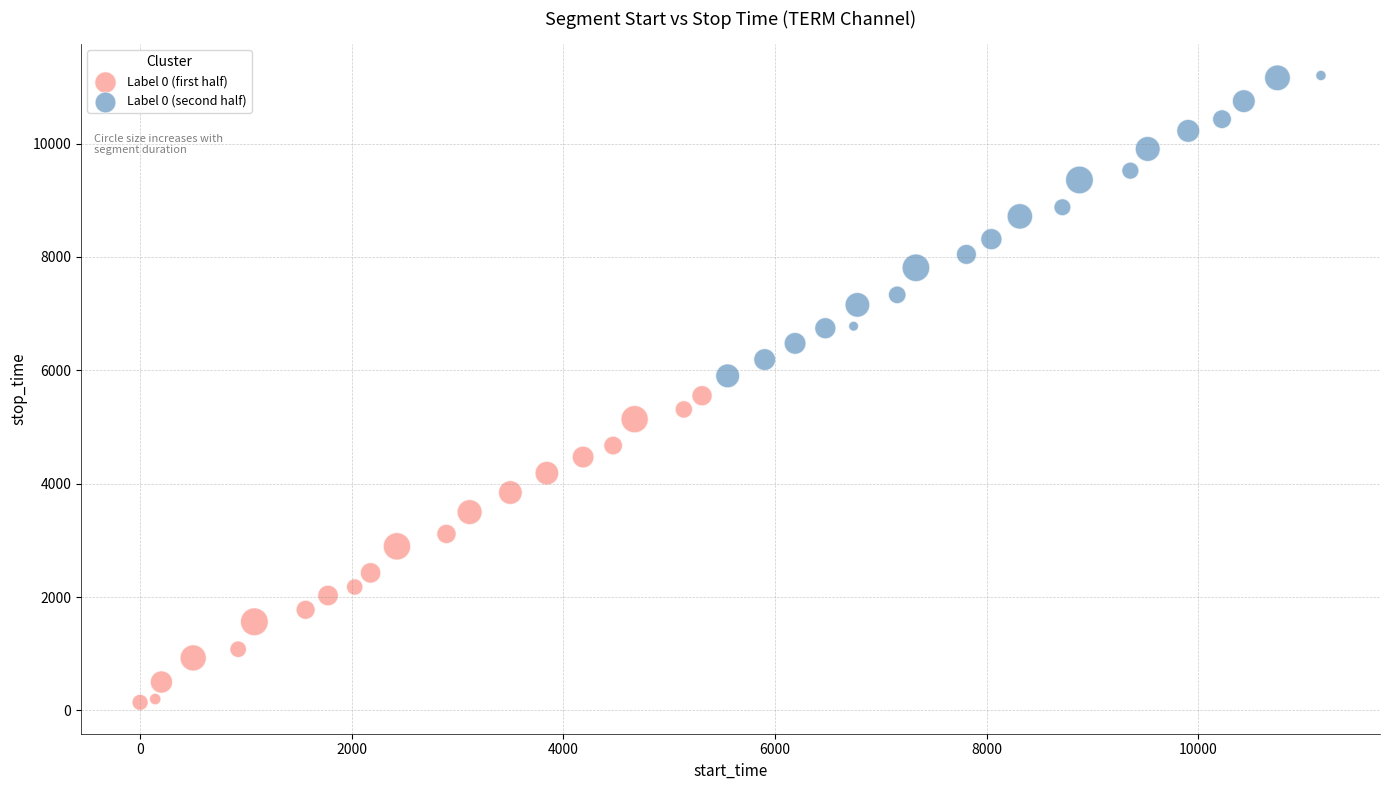

Which series contains the lowest Y value?

Label 0 (first half)